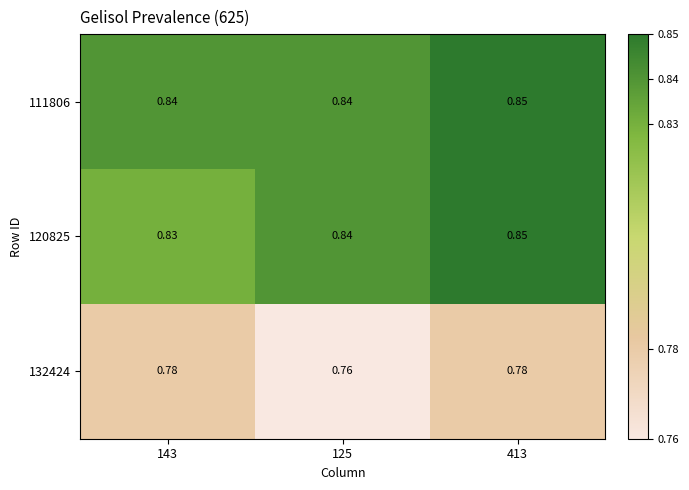

How many data points does each series have?

3